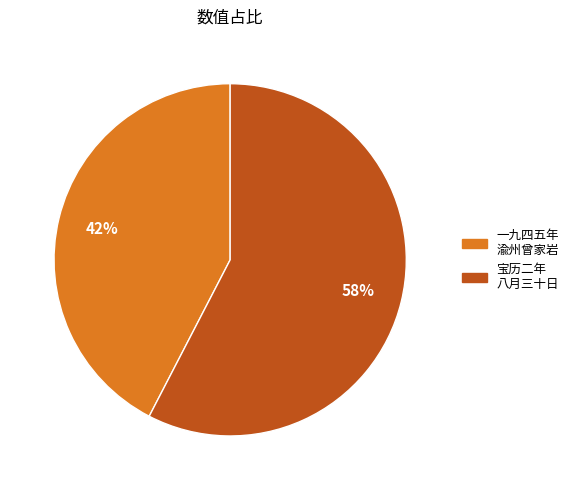

Count the number of slices in the pie.

2